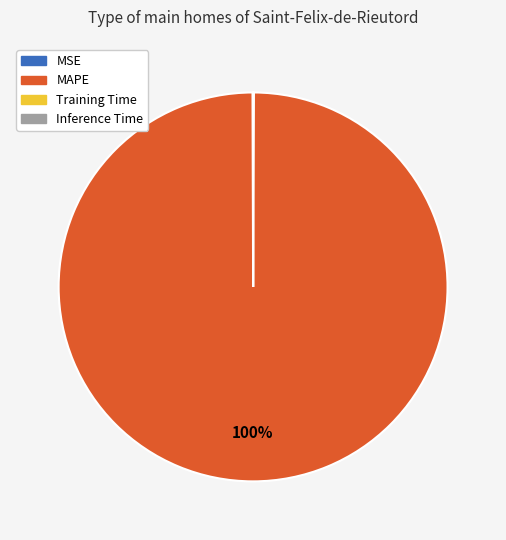

Which slice represents more than half of the pie?

MAPE